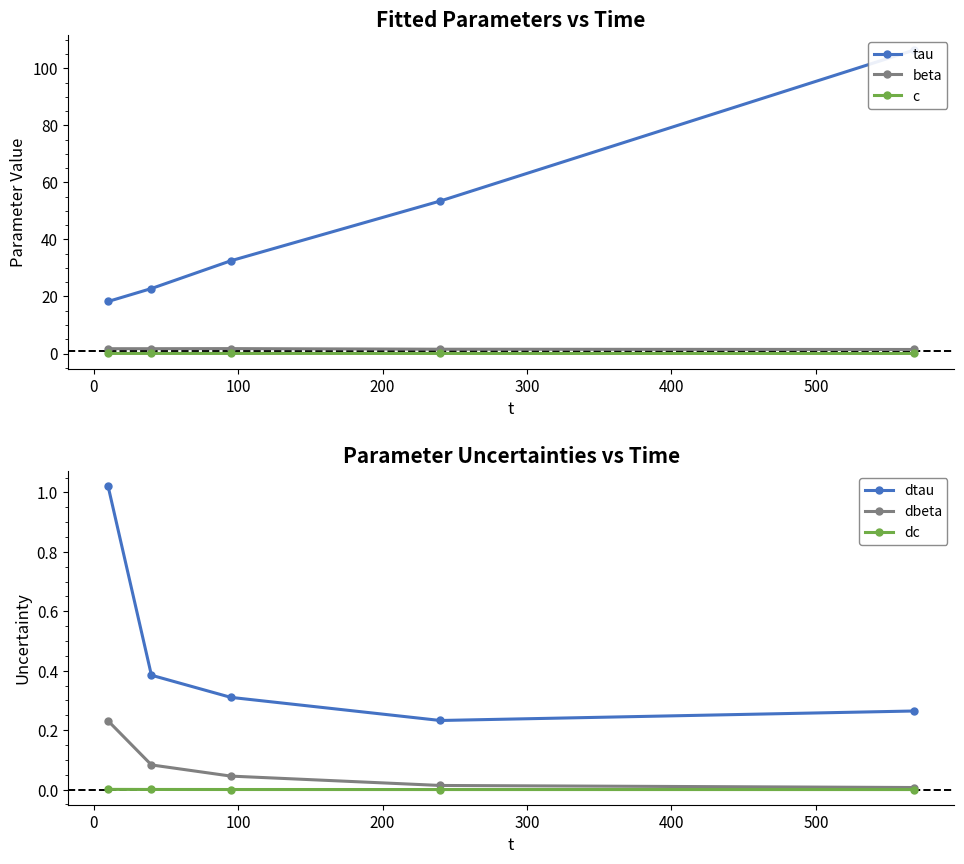

How many lines are shown in the chart?

6